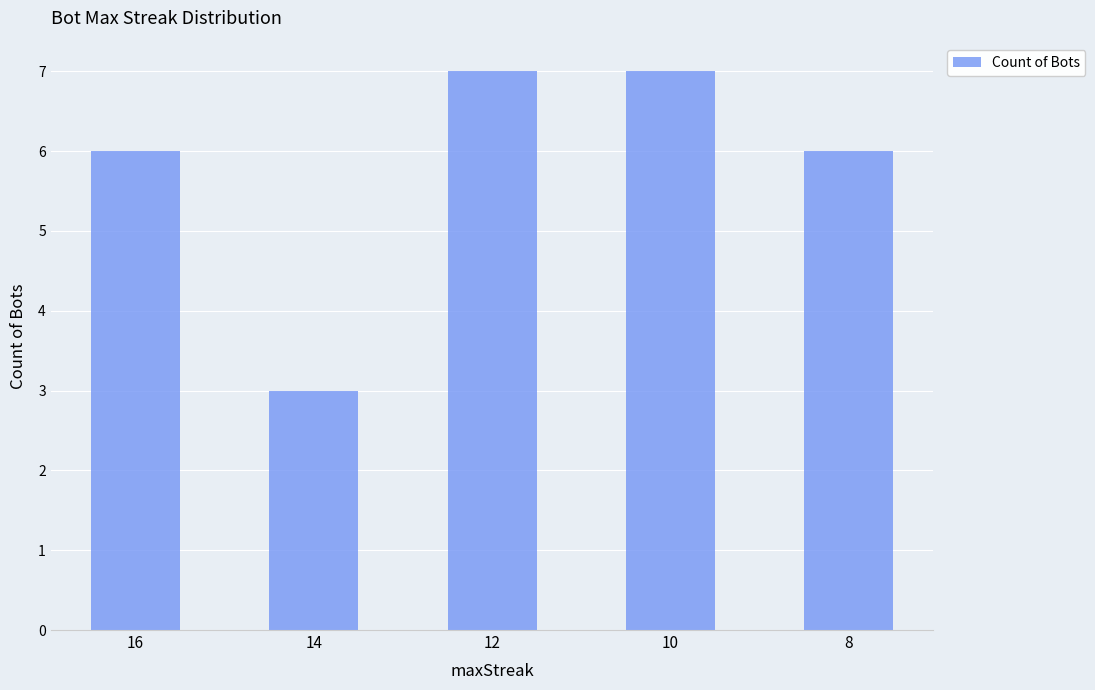

How many series are shown in this chart?

1